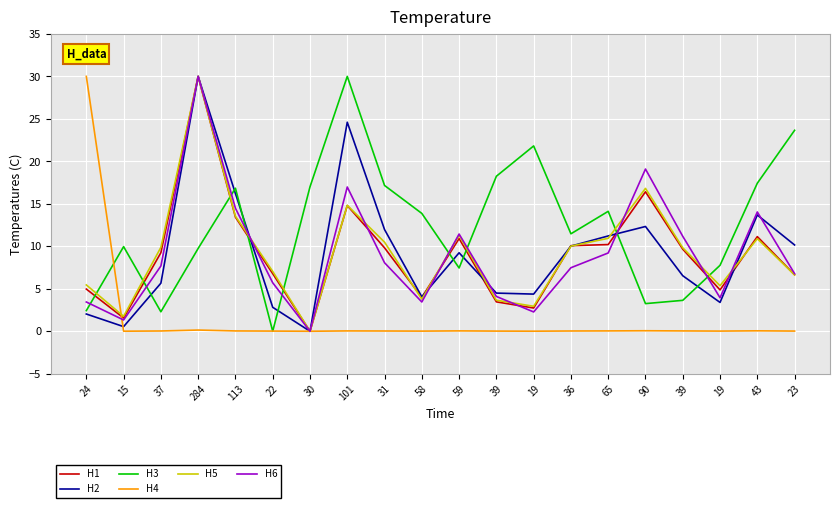

How many times do H6 and H4 cross each other?

1